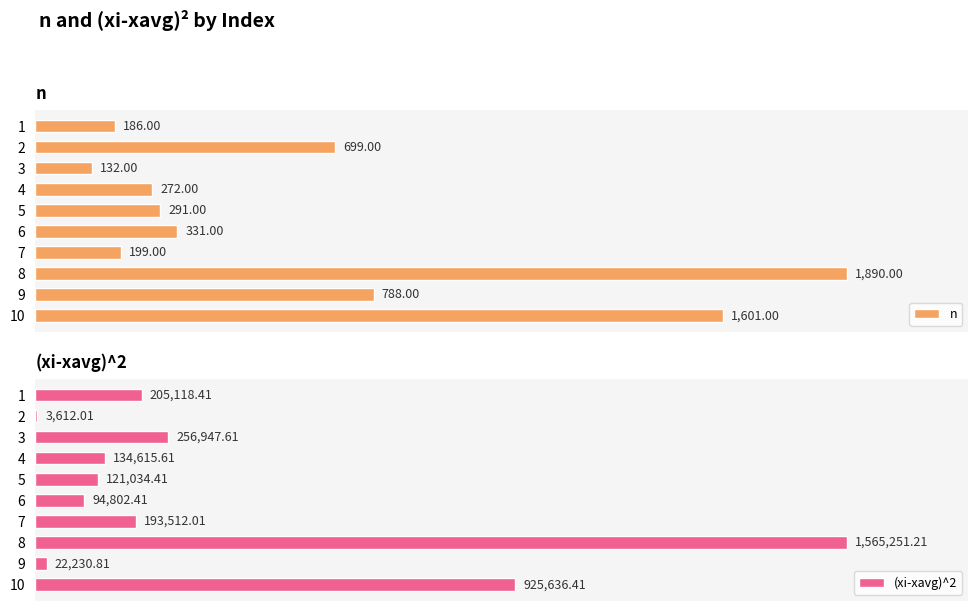

What is the highest value of the n series?

1890.0